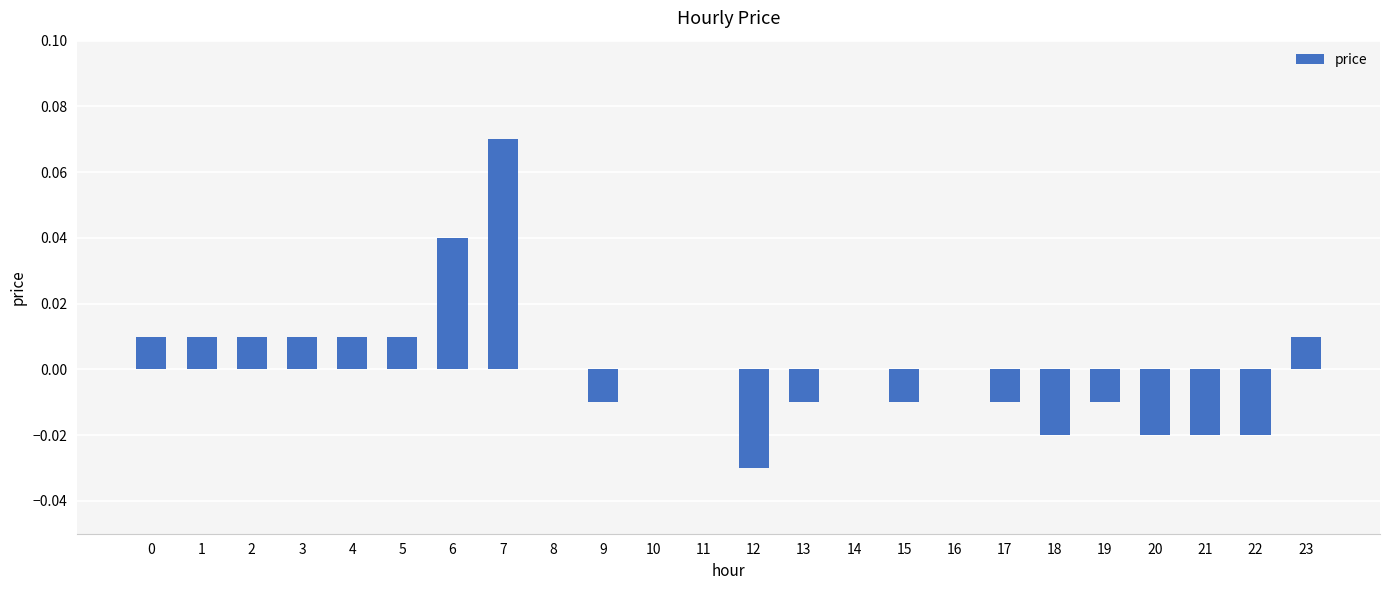

The chart shows a value of 0.1 at 6. True or false?

False